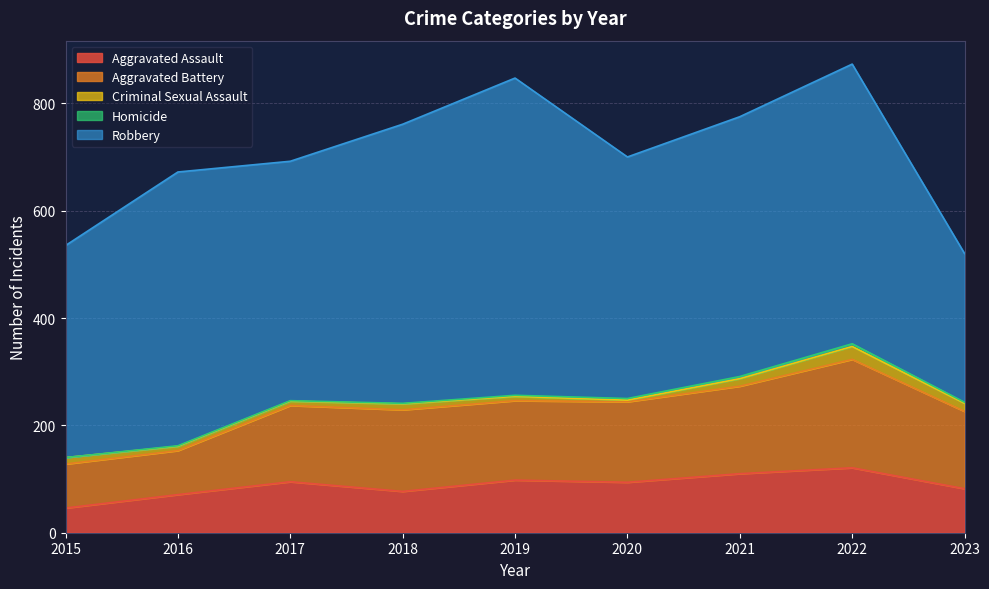

What is the value of the Robbery point at the 6th from the left?

450